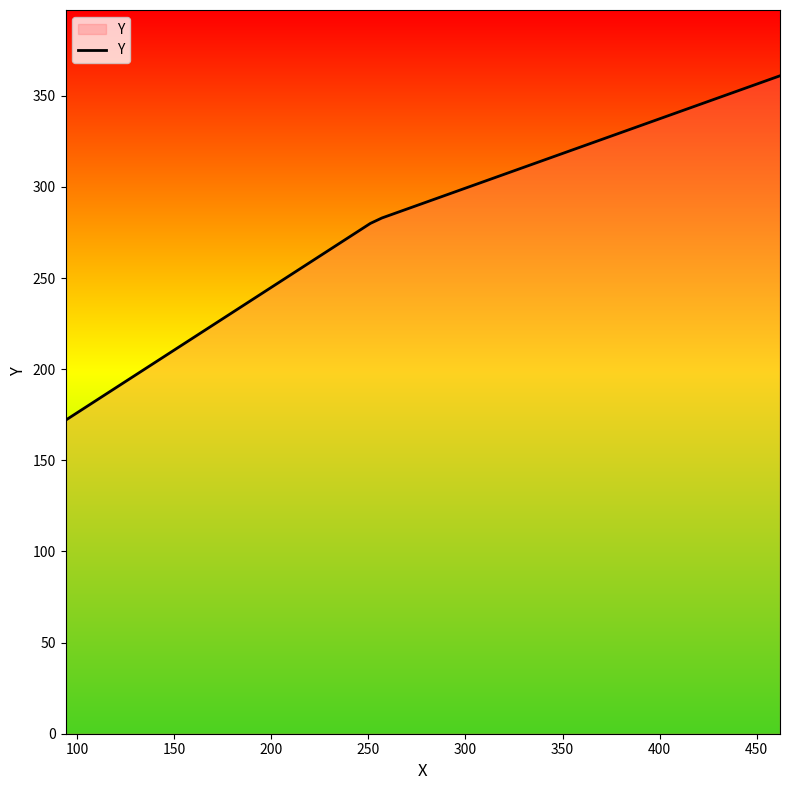

What is the greatest value displayed?

361